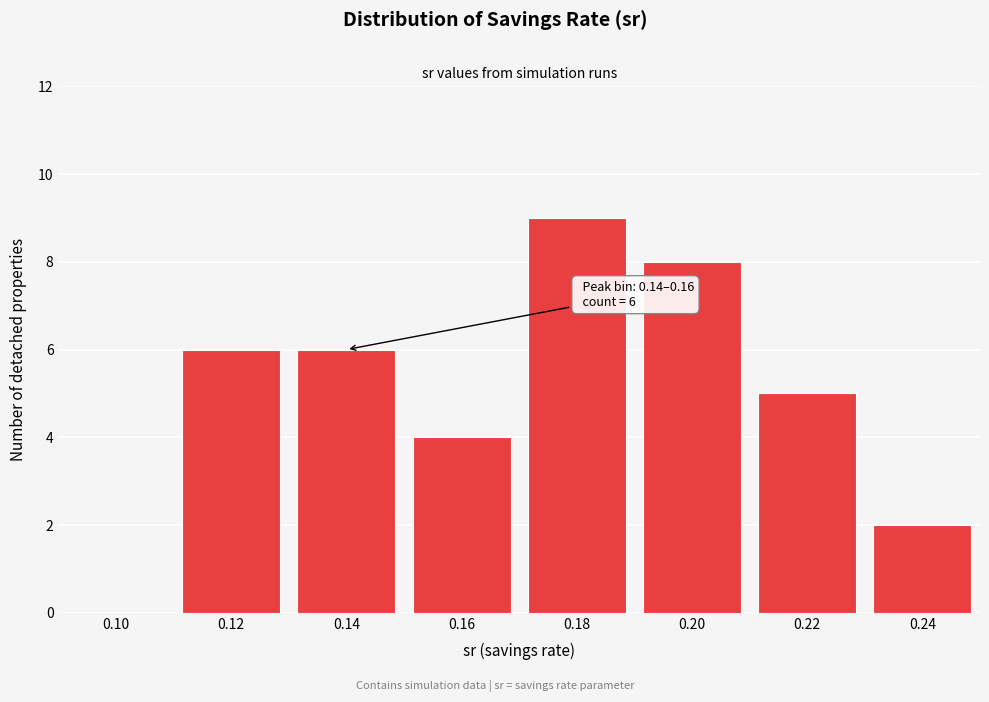

Reading right to left, list all the values displayed in this chart.

0.24=2	0.22=5	0.20=8	0.18=9	0.16=4	0.14=6	0.12=6	0.10=0